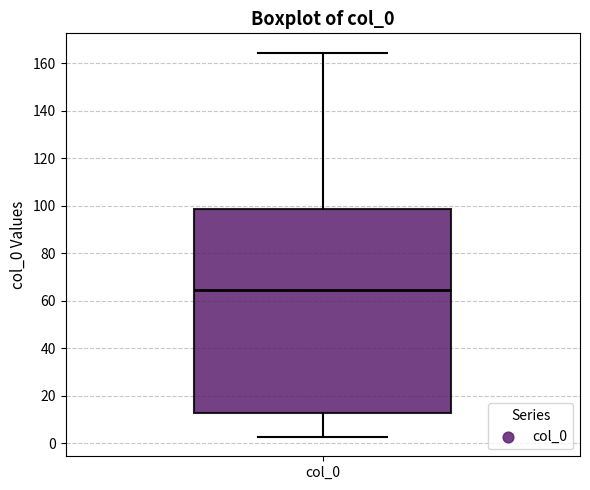

Read this box plot against the y-axis: the position of the median line, the range covered by the box, and the ends of both whiskers. The values are not printed on the chart, so give them approximately, as read against the axis.

median 64, box 12 to 98, whiskers 2 to 164